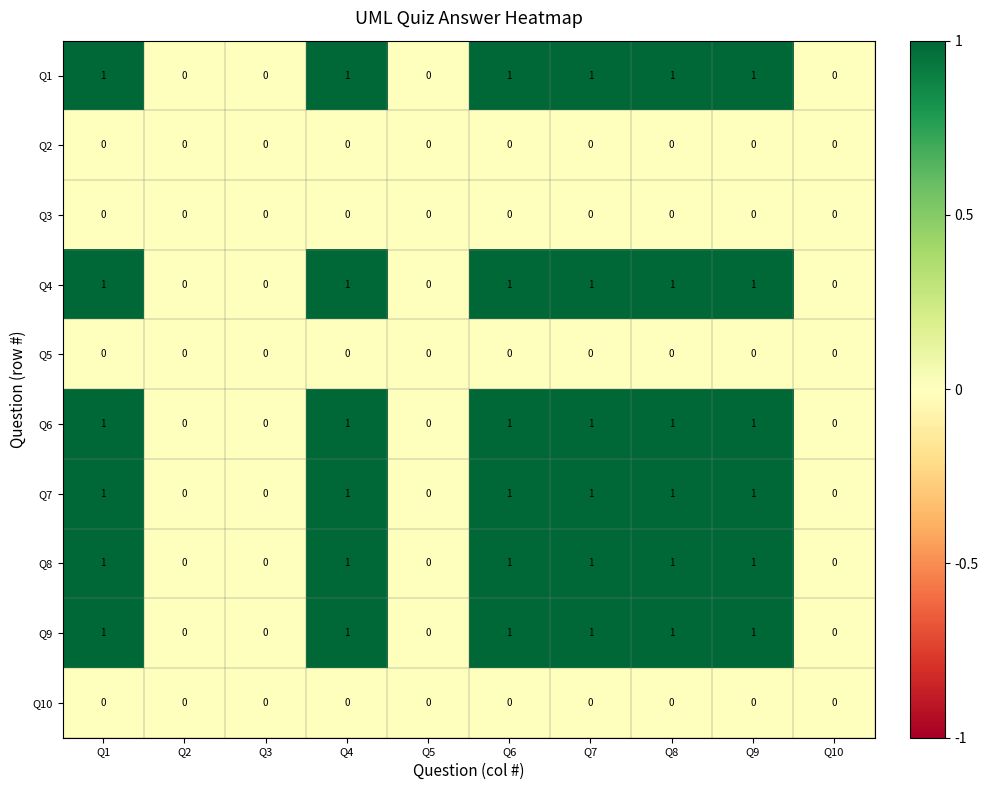

True or false: Q3 has a value of 0 at Q8.

True